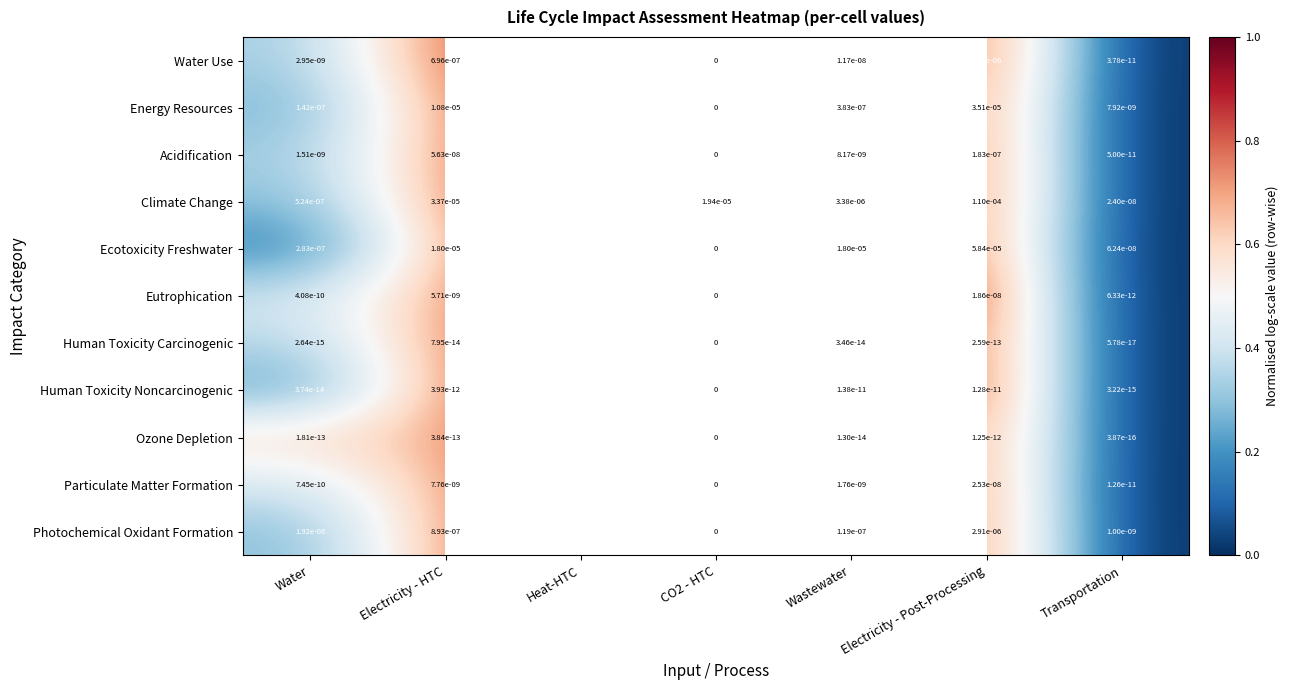

Read the Eutrophication value at Wastewater.

1.0